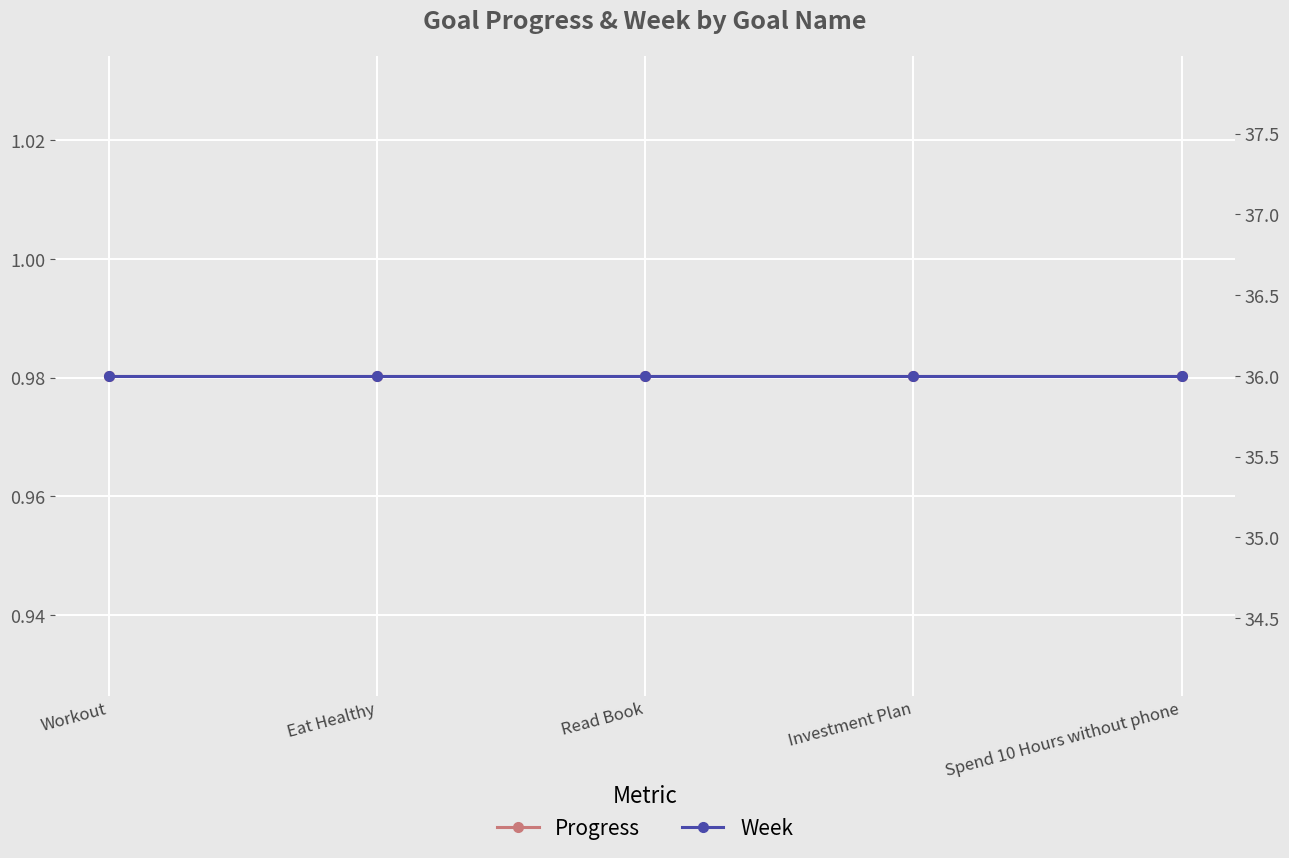

True or false: Week and Progress cross at least once.

False